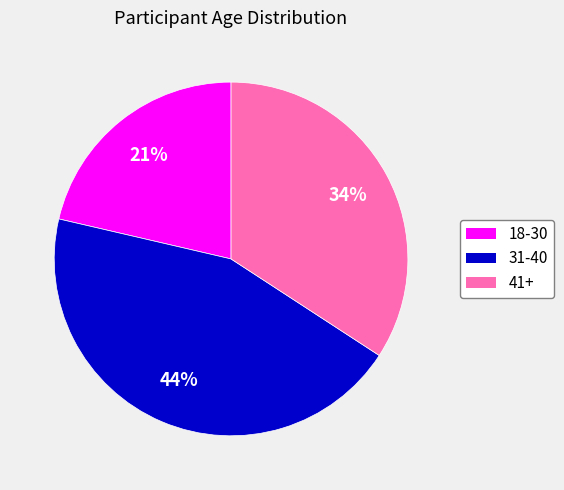

To the nearest percent, what is the average slice percentage?

33%